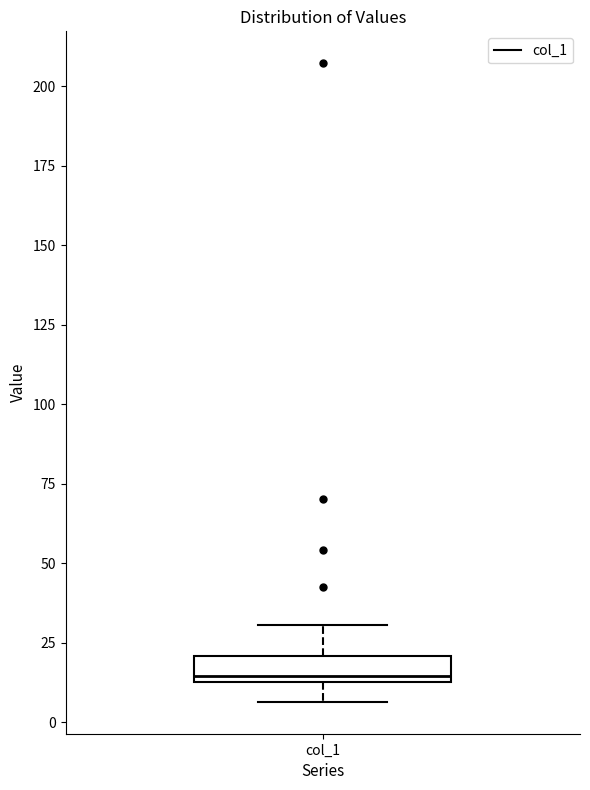

Read this box plot against the y-axis: the position of the median line, the range covered by the box, and the ends of both whiskers. The values are not printed on the chart, so give them approximately, as read against the axis.

median 15 (just above the box's lower edge), box 15 to 20, whiskers 5 to 30